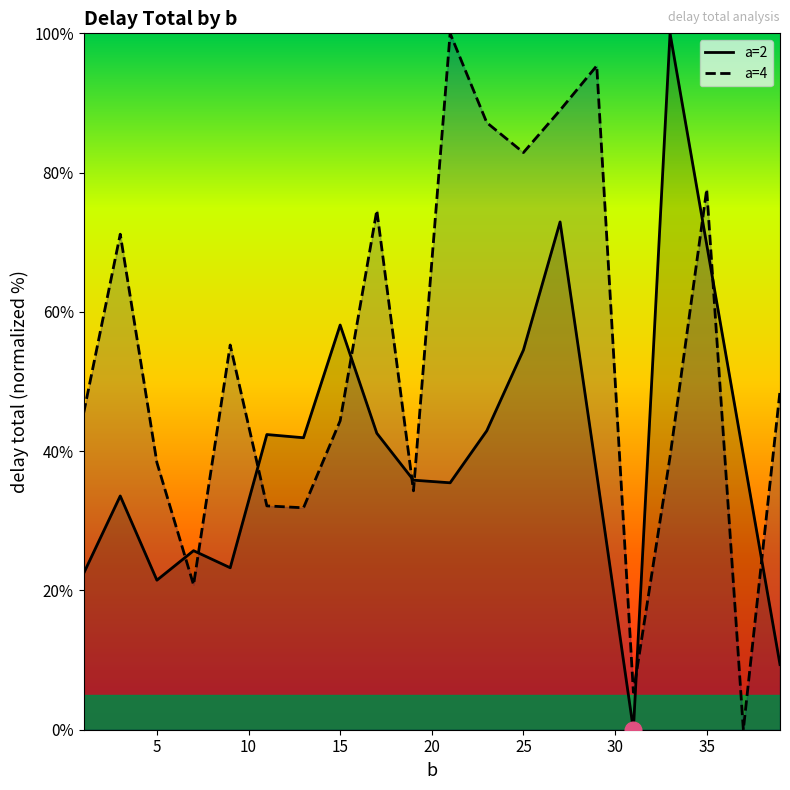

True or false: a=4 and a=2 intersect in this chart.

True